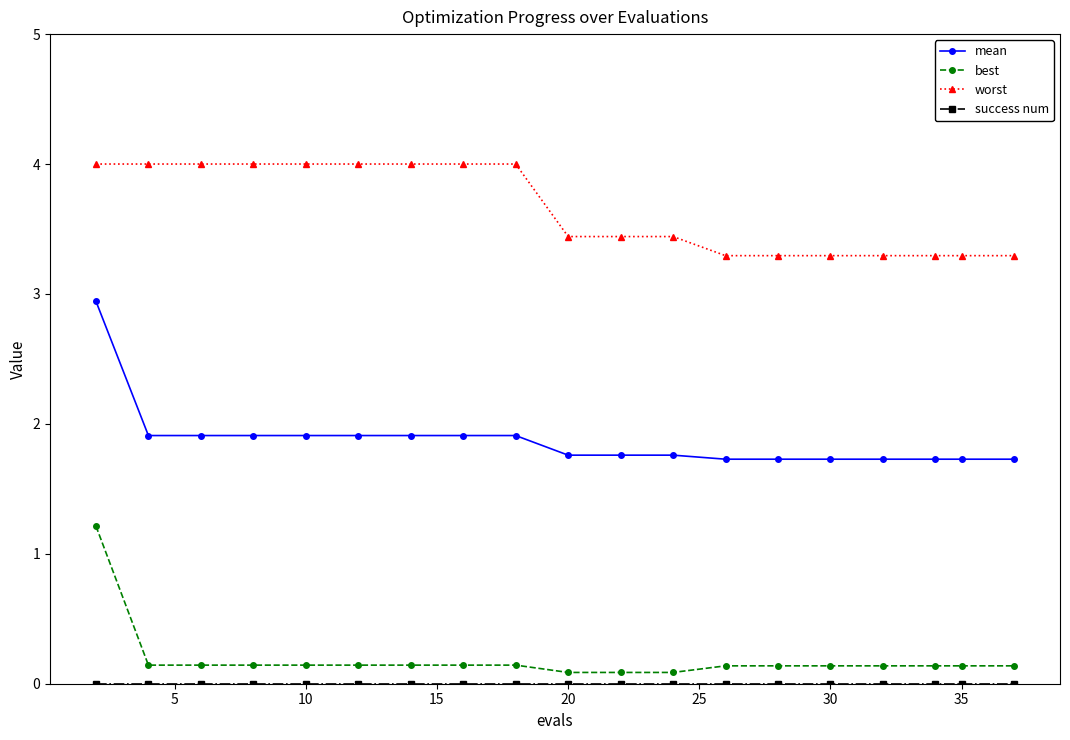

Which series has the largest total across all categories?

worst